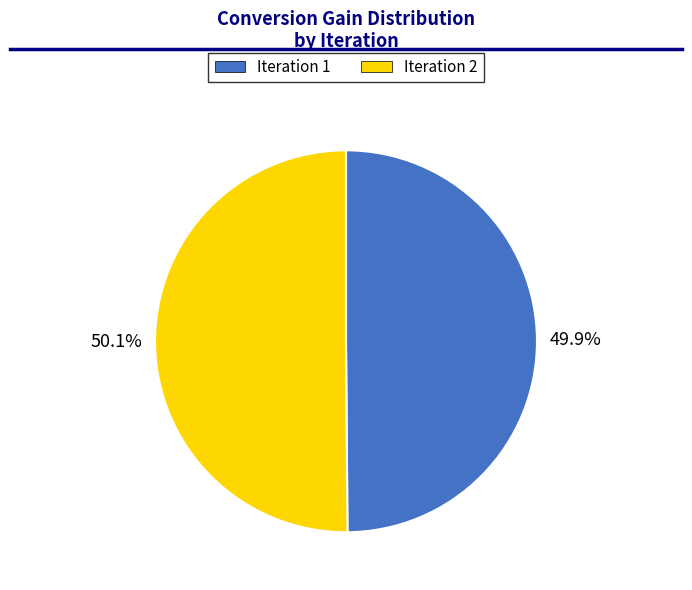

How many segments does this pie chart have?

2